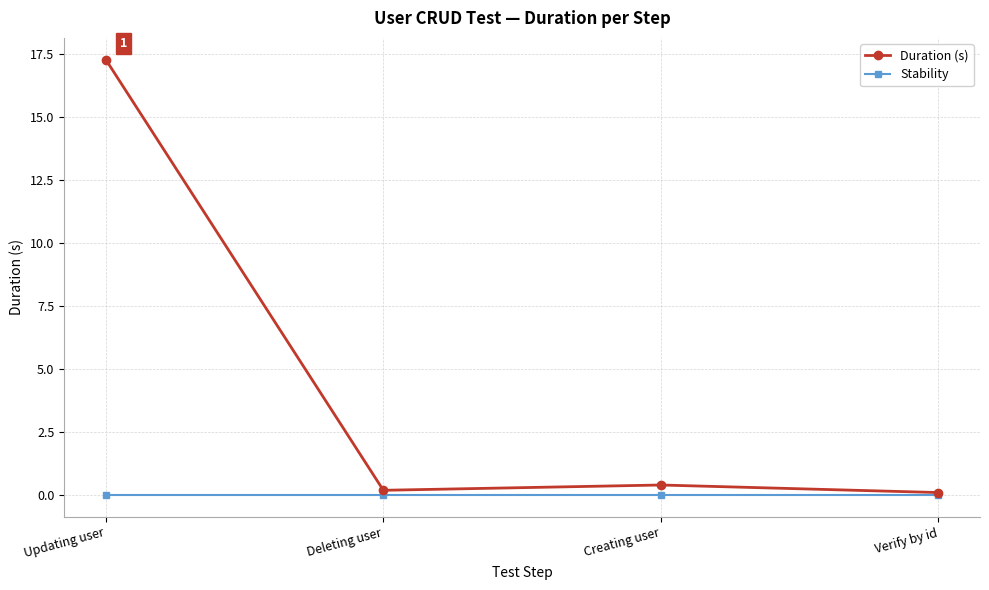

Reading left to right, list all the values displayed in this chart.

Duration (s): Updating user=17.3	Deleting user=0.2	Creating user=0.4	Verify by id=0.1
Stability: Updating user=0.0	Deleting user=0.0	Creating user=0.0	Verify by id=0.0